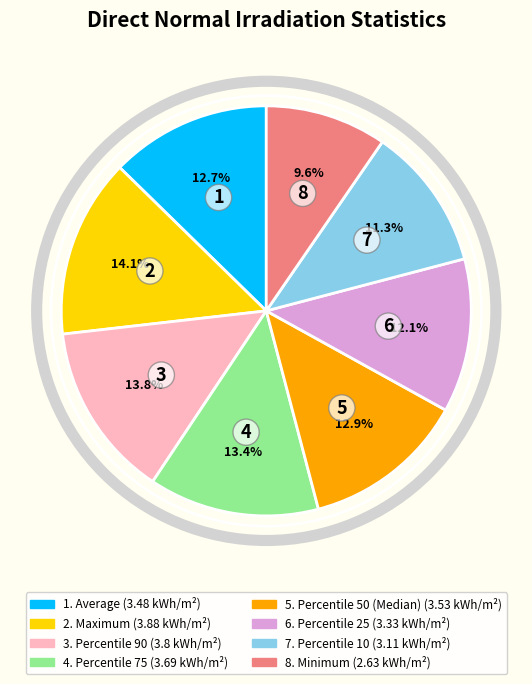

Does any single category account for the majority?

No